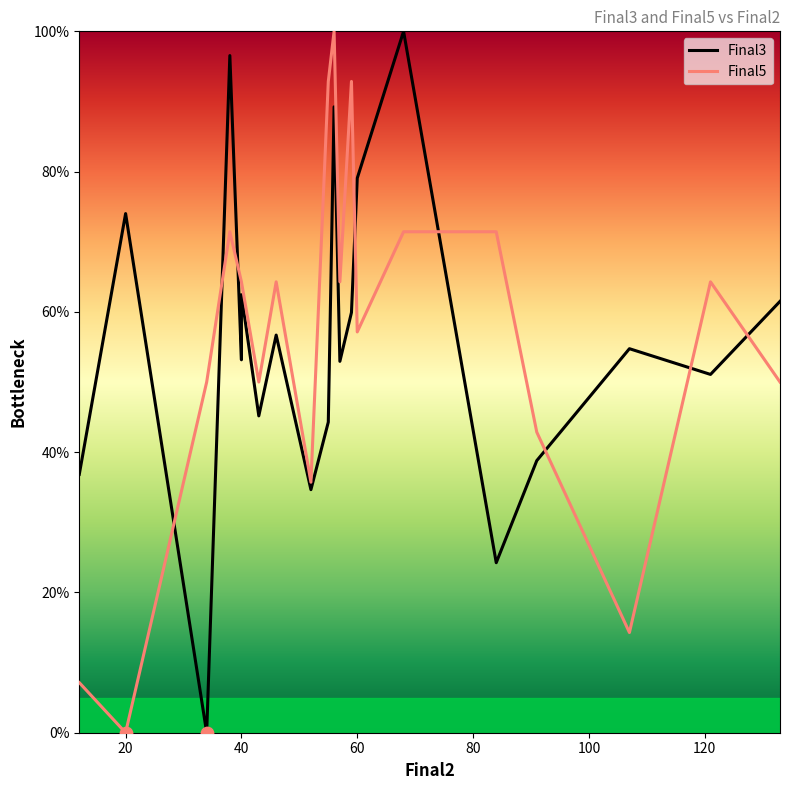

Which series reaches the minimum Y coordinate?

Final3